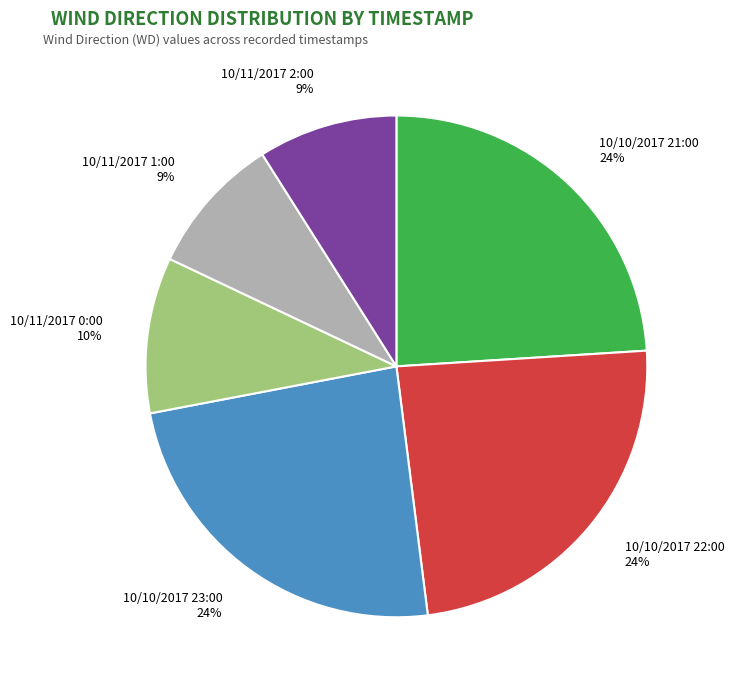

Count the number of slices in the pie.

6